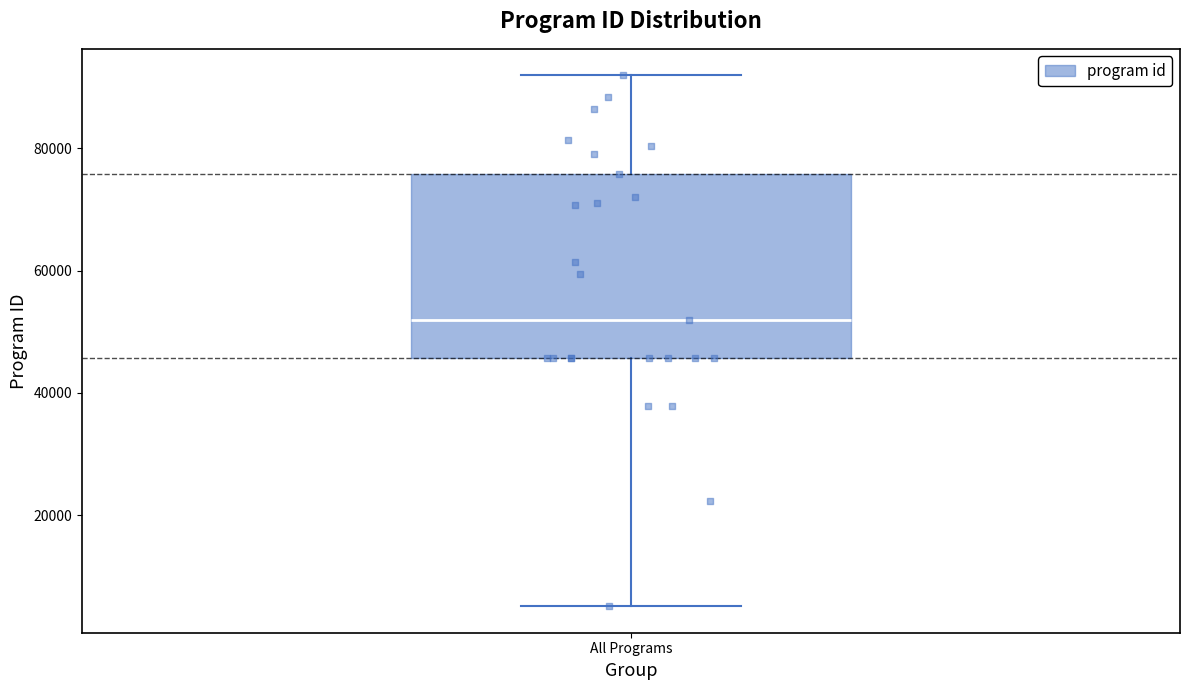

Read this box plot against the y-axis: the position of the median line, the range covered by the box, and the ends of both whiskers. The values are not printed on the chart, so give them approximately, as read against the axis.

median 52000, box 46000 to 76000, whiskers 6000 to 92000